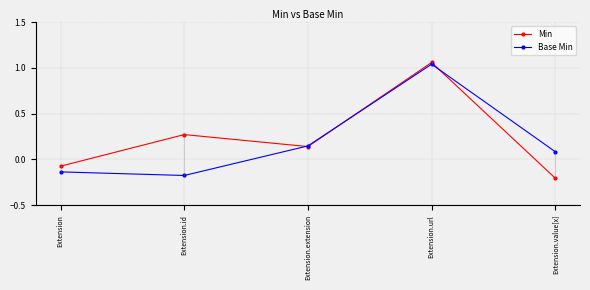

Which label corresponds to the smallest value in the chart?

Extension.value[x]